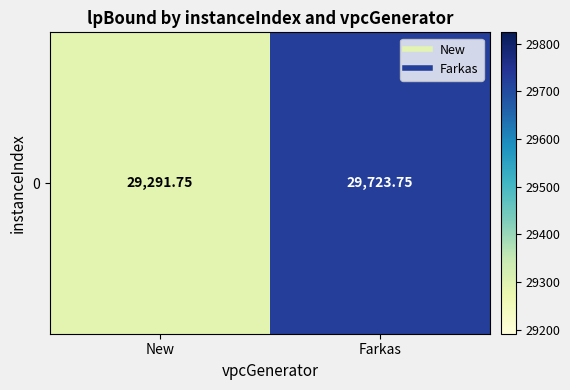

Is it true that the value at New is 29291.8?

True